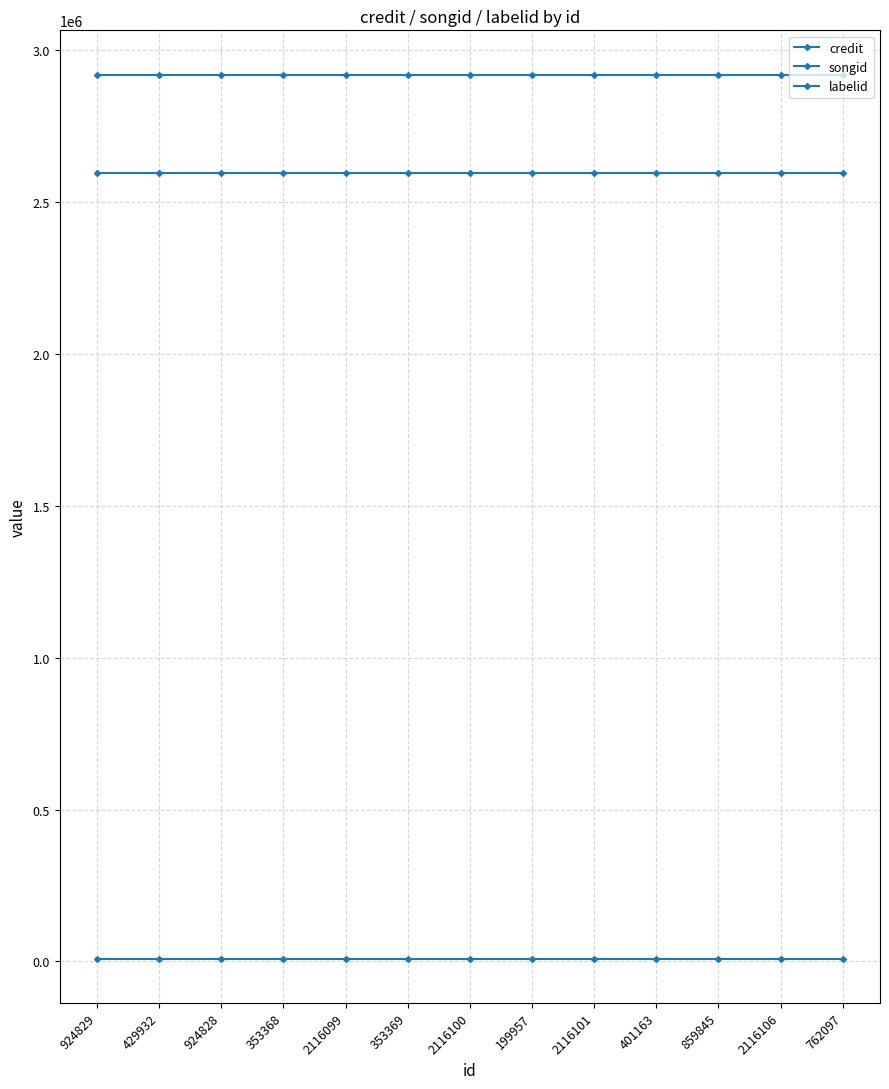

How many series are shown in this chart?

3